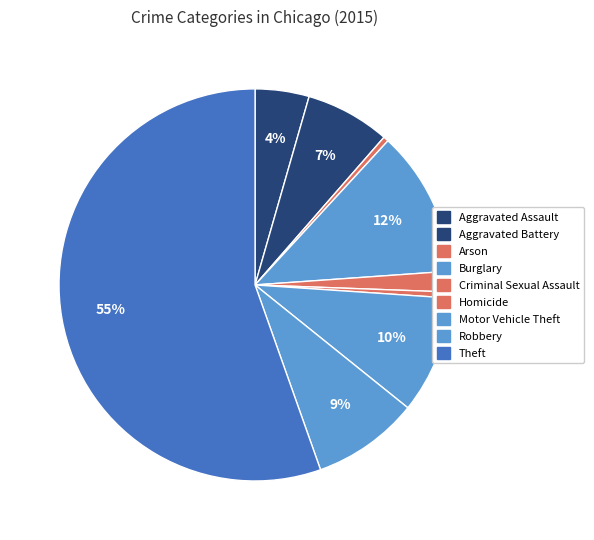

Between Arson and Aggravated Assault, which is larger?

Aggravated Assault